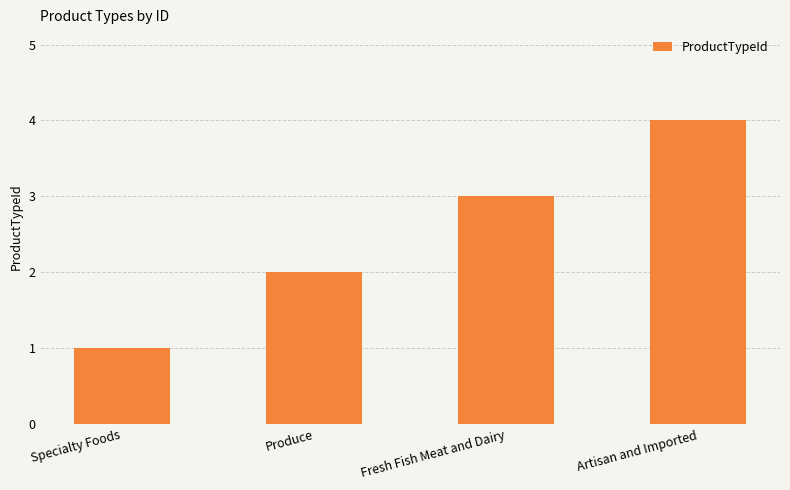

Reading left to right, what are all the values shown in this chart?

Specialty Foods=1	Produce=2	Fresh Fish Meat and Dairy=3	Artisan and Imported=4